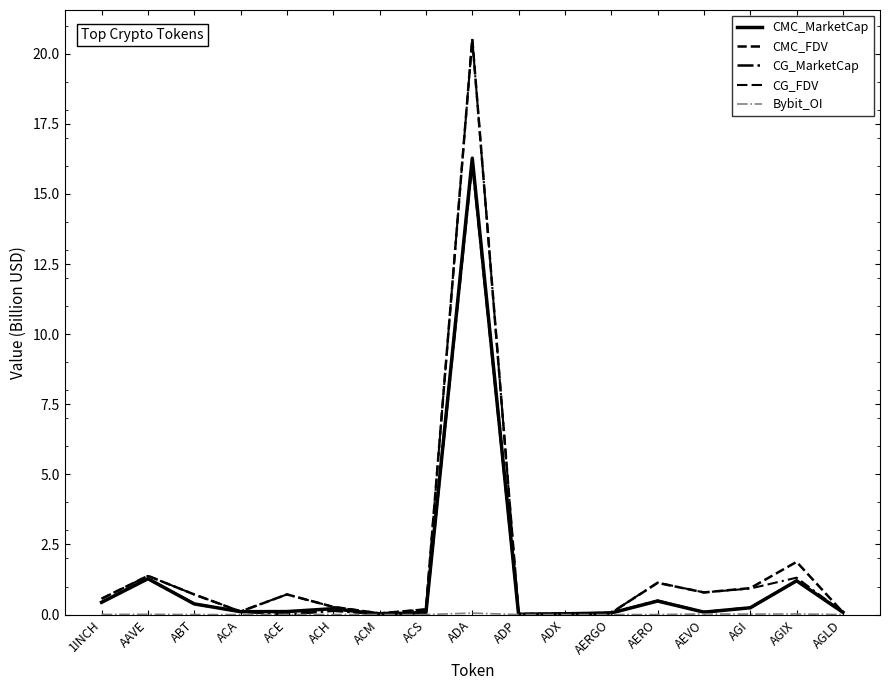

Is the value of CMC_MarketCap at ADA greater than the value of CG_FDV at 1INCH?

Yes